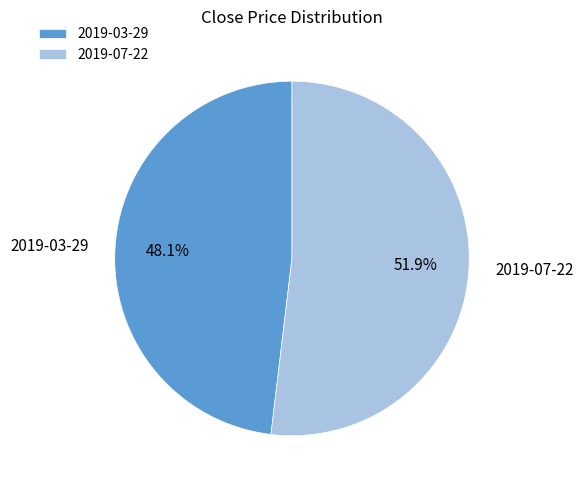

Approximately how many times larger is the value at 2019-03-29 compared to 2019-07-22?

0.9